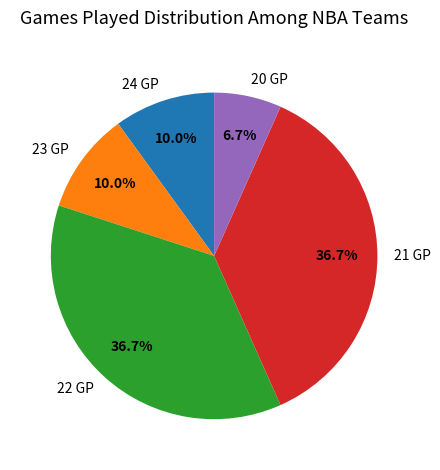

What percentage is the 23 GP slice, to the nearest percent?

10%